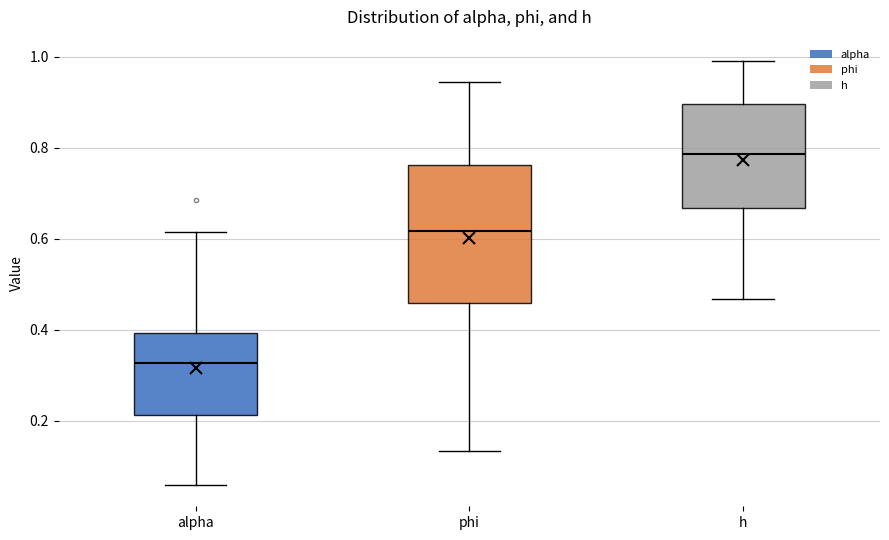

Where does the lower whisker of the box for alpha end on the y-axis? The values are not printed on the chart, so give them approximately, as read against the axis.

0.06